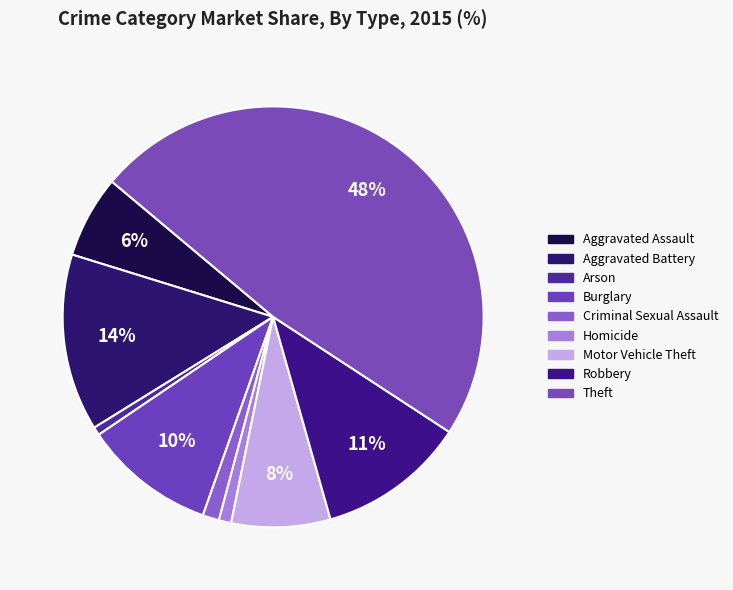

What portion of the pie excludes Theft?

51.9%